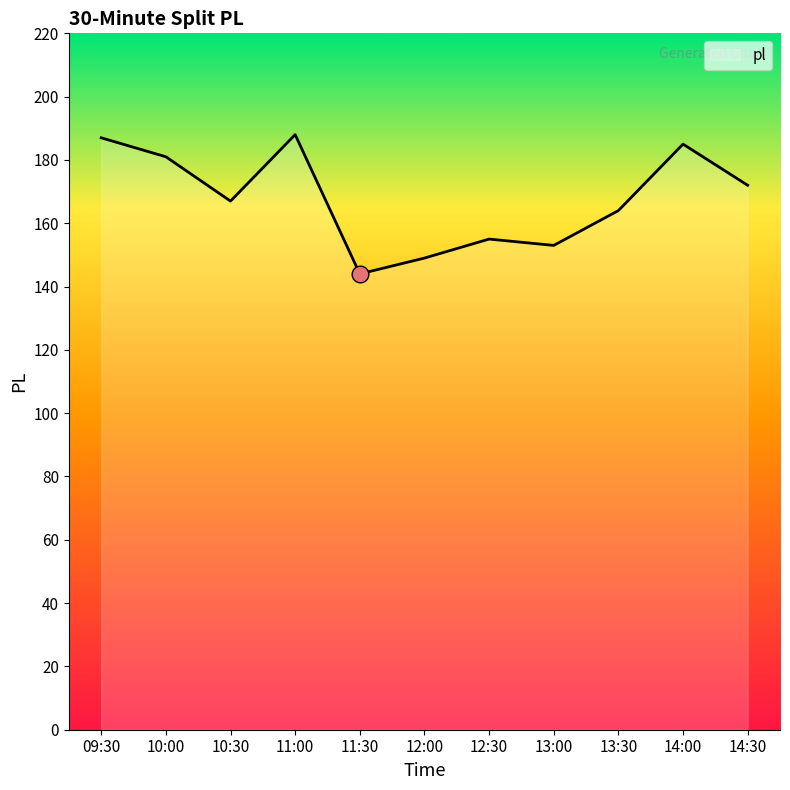

The value at 14:00 is 185. True or false?

True